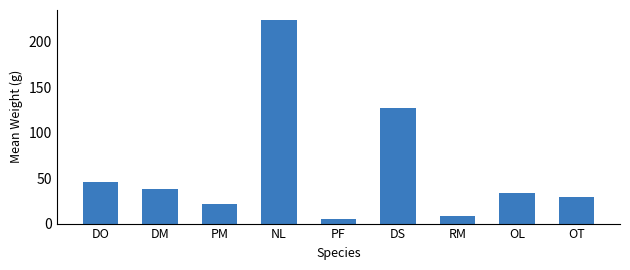

What is the label of the 6th bar from the left?

DS